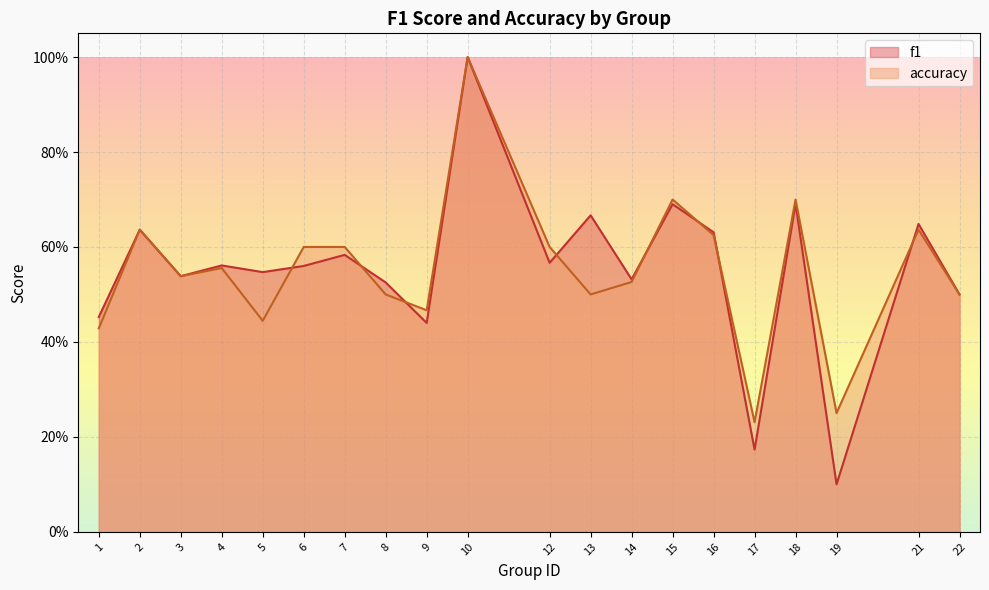

What is the average value of the f1 series?

0.6